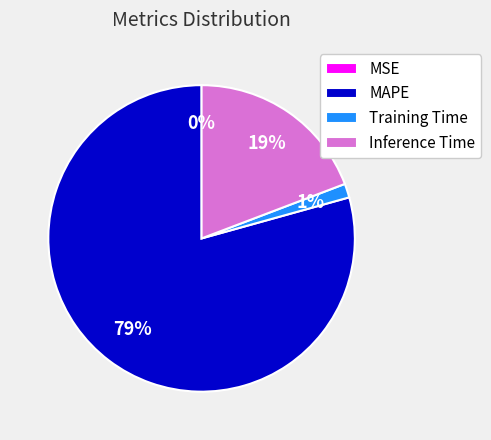

Between Inference Time and Training Time, which is larger?

Inference Time